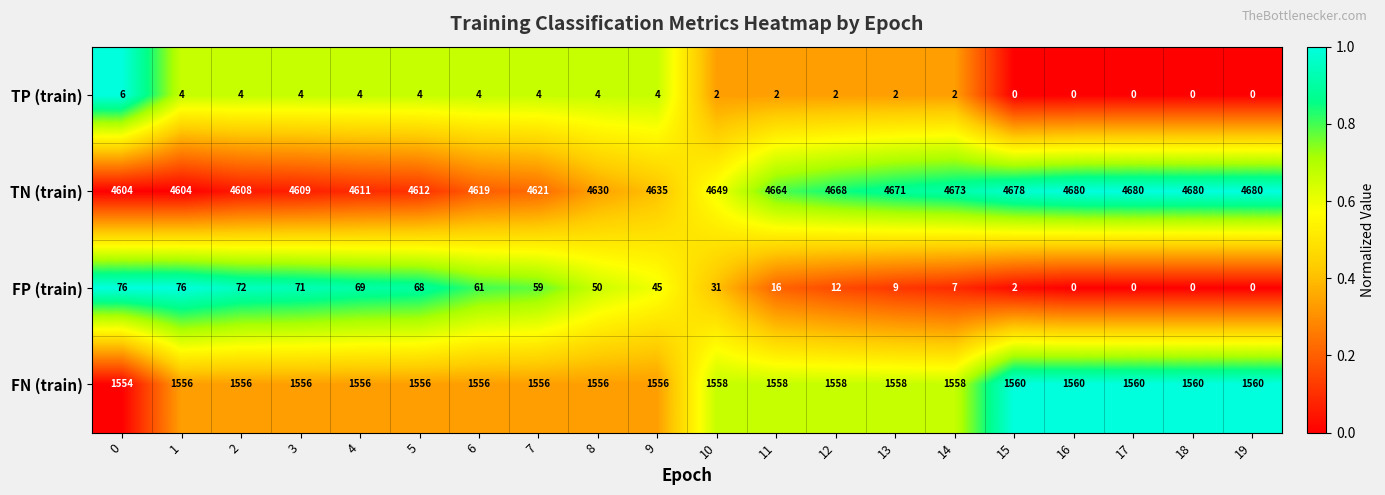

List the series in order of their peak value, highest first.

TN (train), FN (train), FP (train), TP (train)